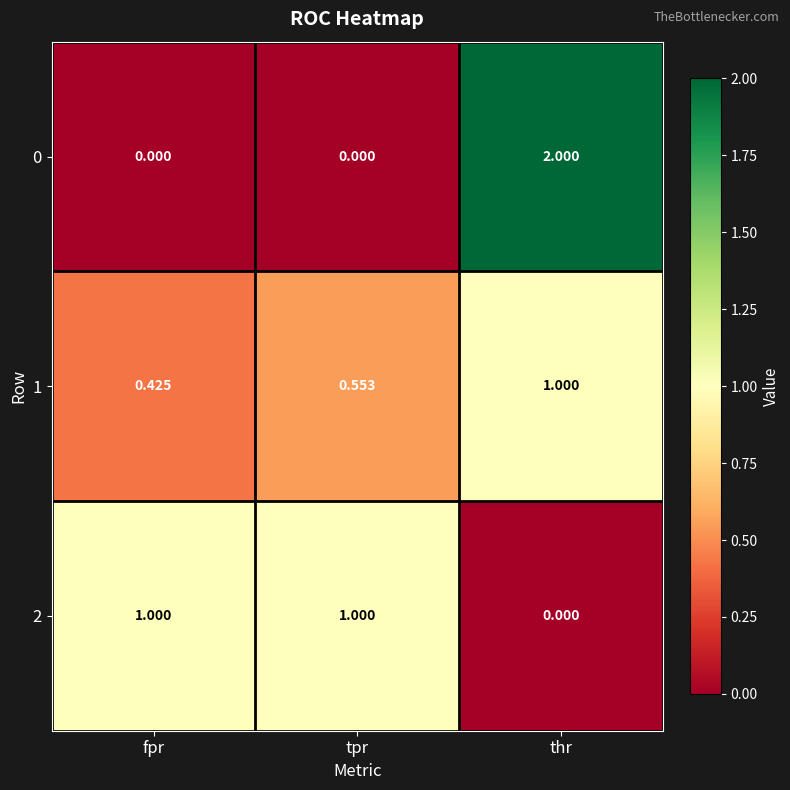

Rank the series at thr from highest to lowest value.

0, 1, 2